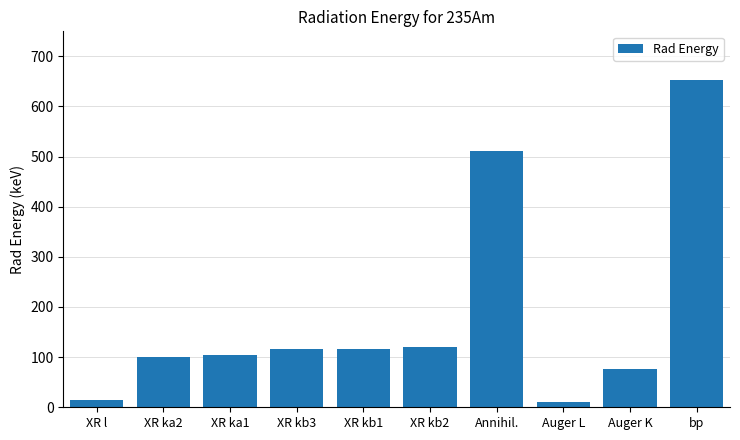

At which label is the value closest to 331?

Annihil.